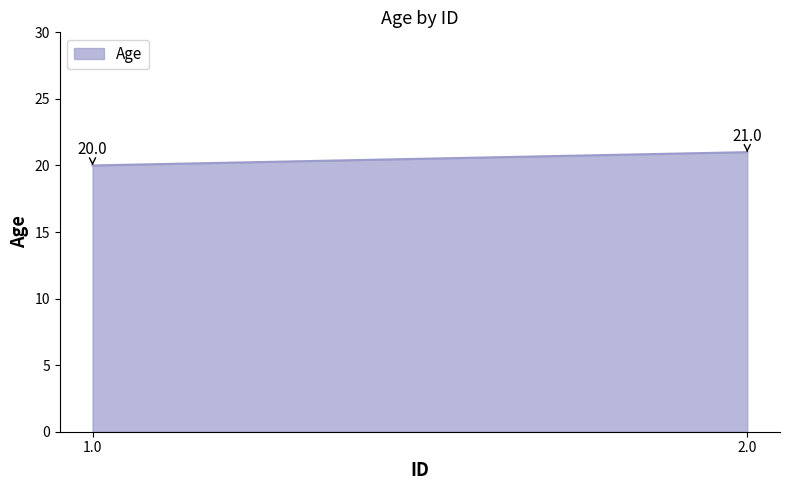

How many data points are less than 21?

1